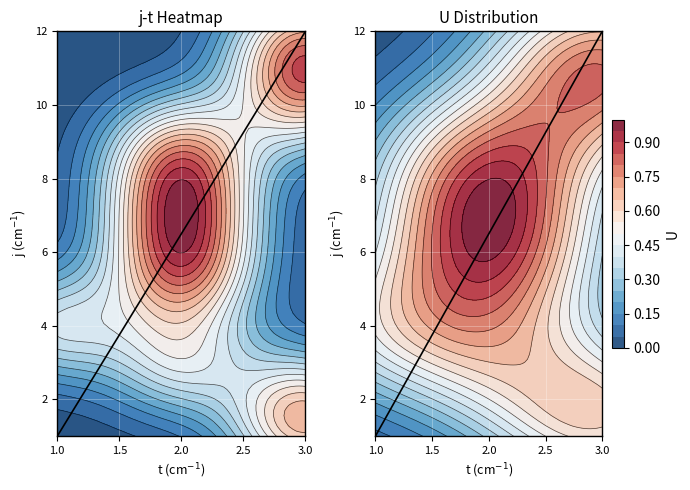

What is the minimum value for Diagonal_Left?

1